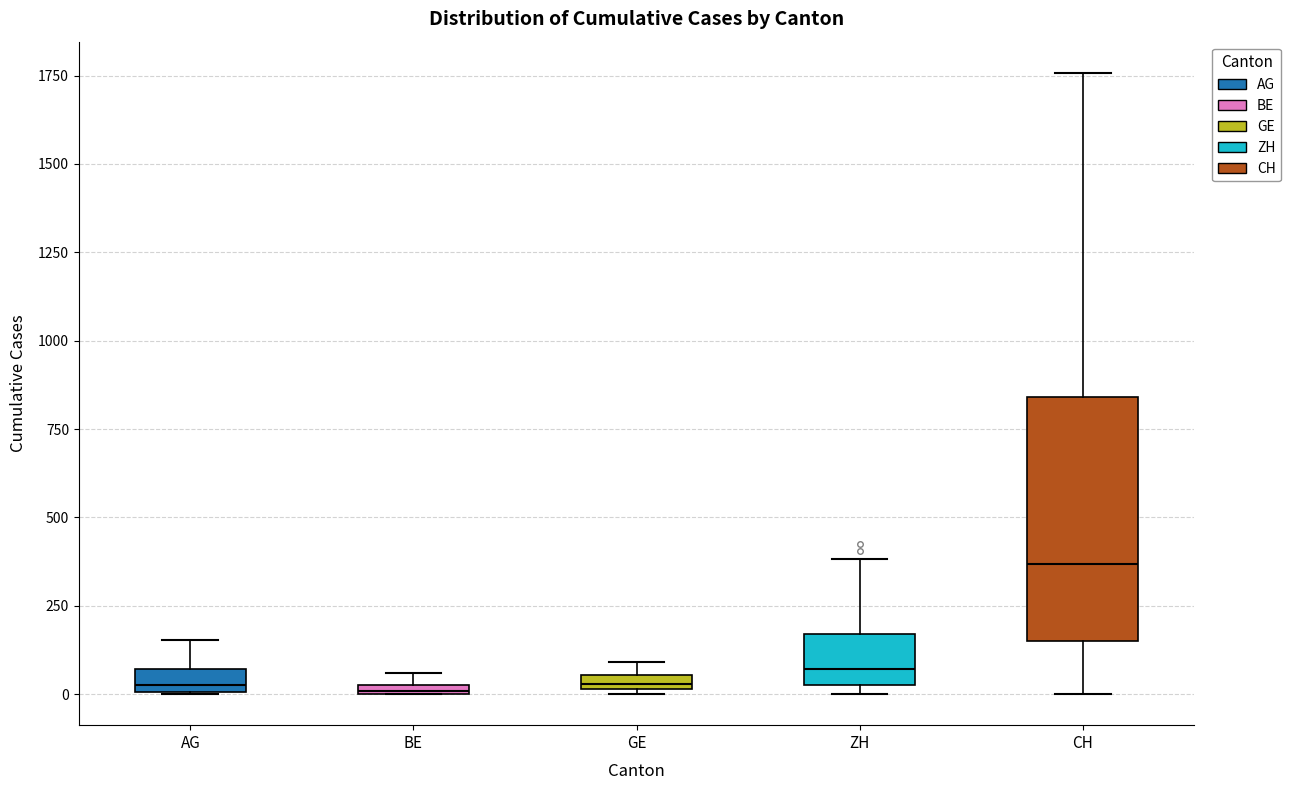

Which box is the tallest, from its lower edge to its upper edge?

CH